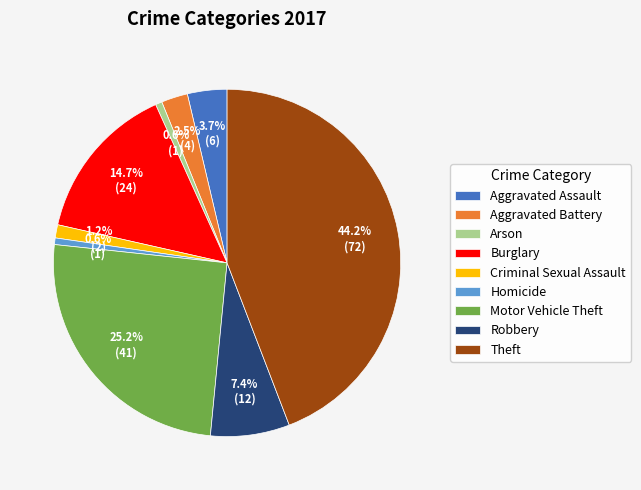

How many segments does this pie chart have?

9